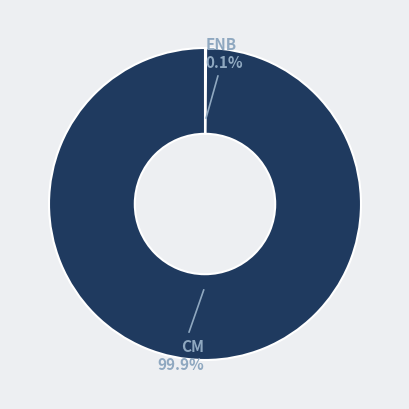

Is there a majority slice in this chart?

Yes